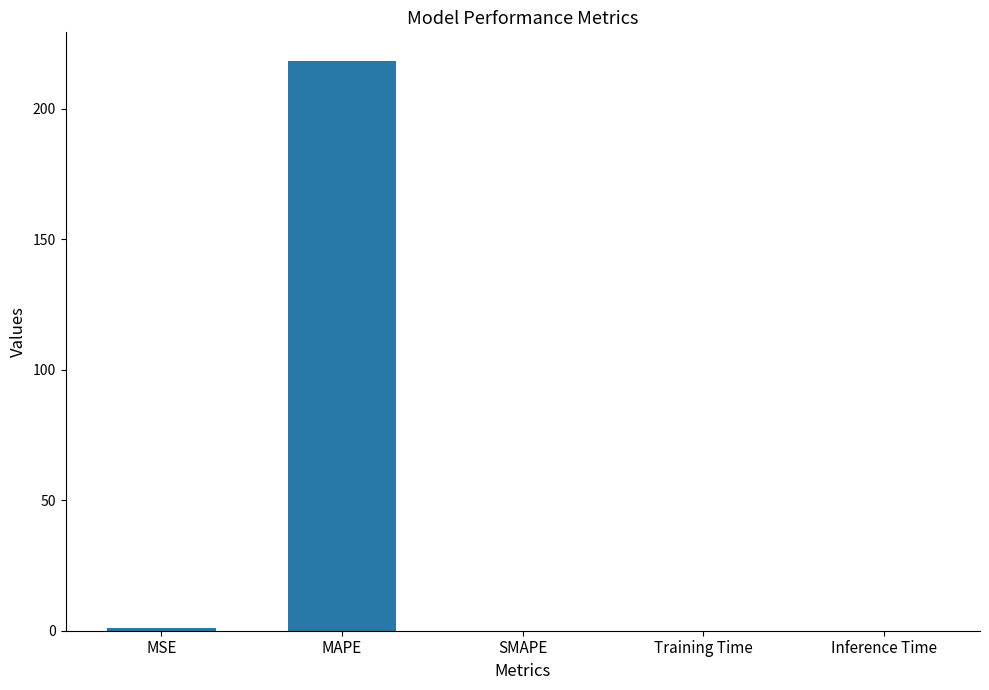

How many distinct data groups are displayed?

1